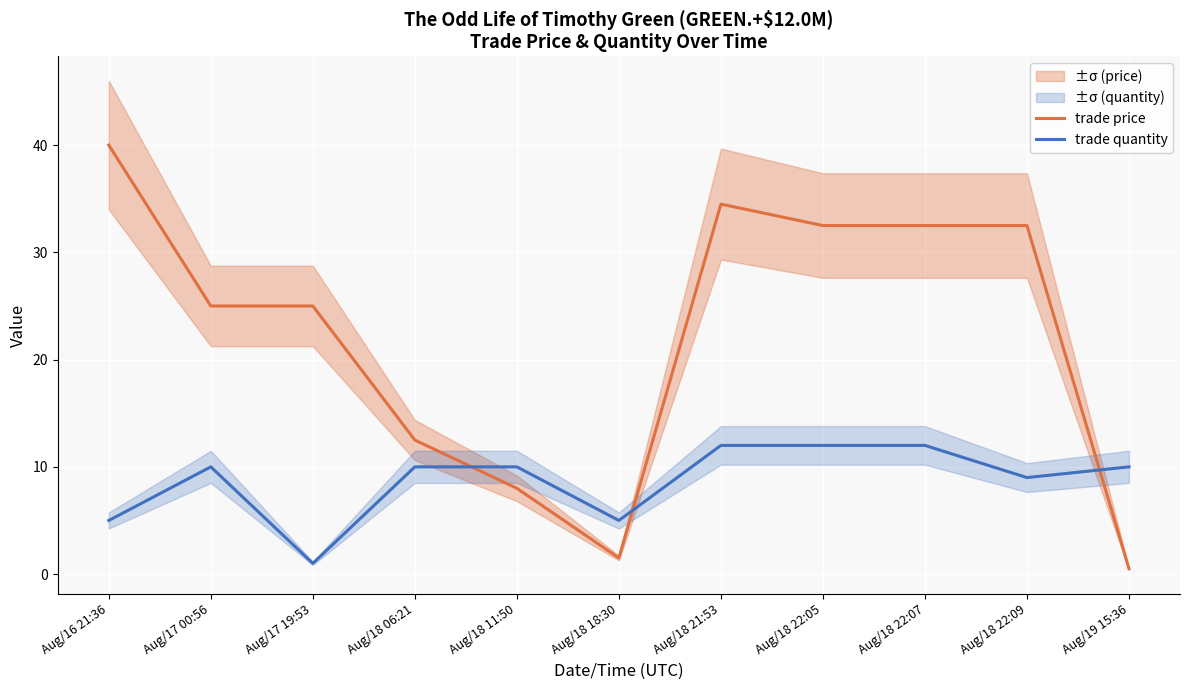

Reading right to left, list all the values displayed in this chart.

trade price: 0.5	32.5	32.5	32.5	34.5	1.5	8.0	12.5	25.0	25.0	40.0
trade quantity: 10.0	9.0	12.0	12.0	12.0	5.0	10.0	10.0	1.0	10.0	5.0